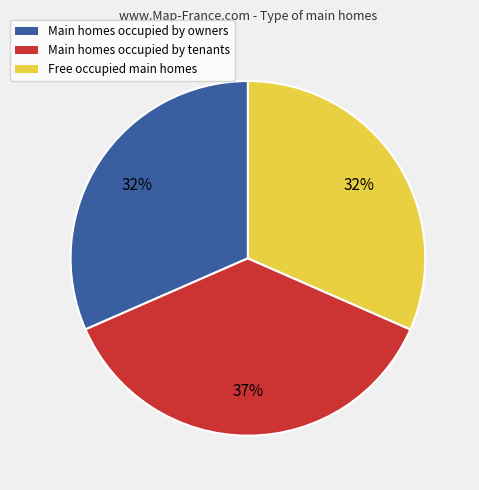

To the nearest percent, what is the combined percentage of Free occupied main homes and Main homes occupied by tenants?

68%